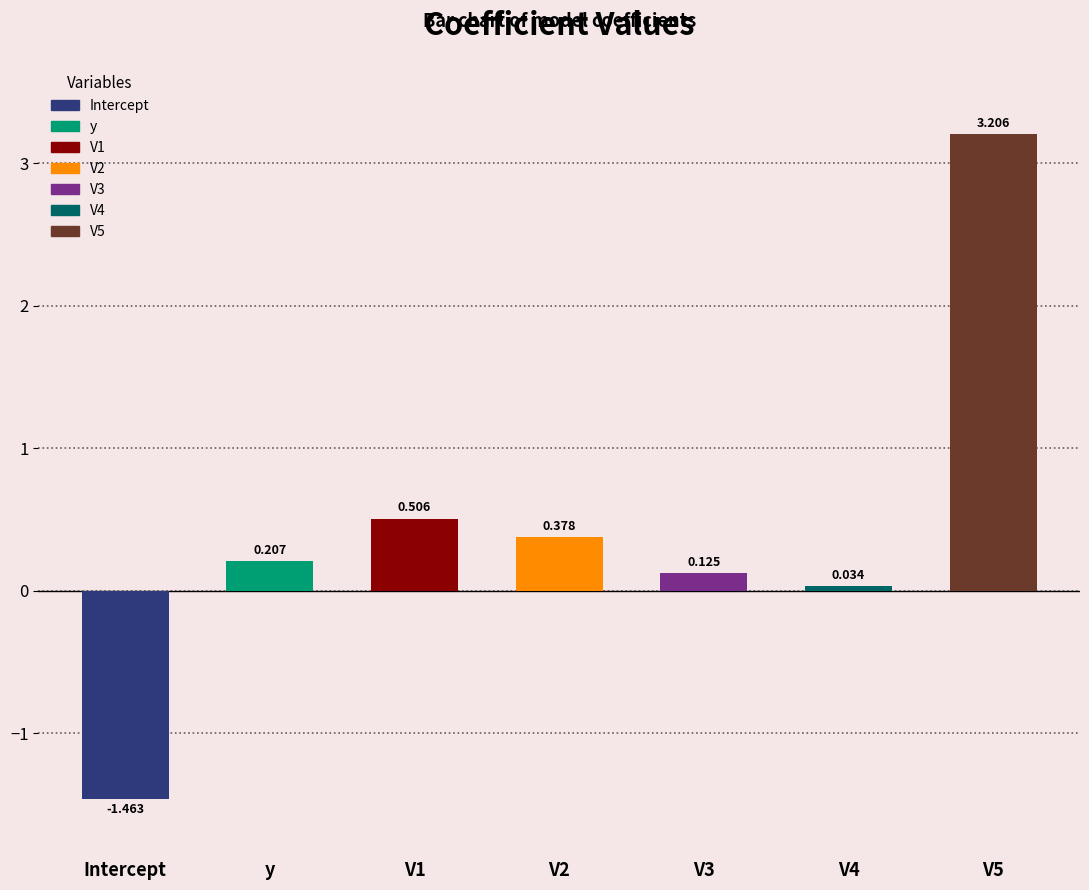

What is the label of the 6th bar from the right?

y